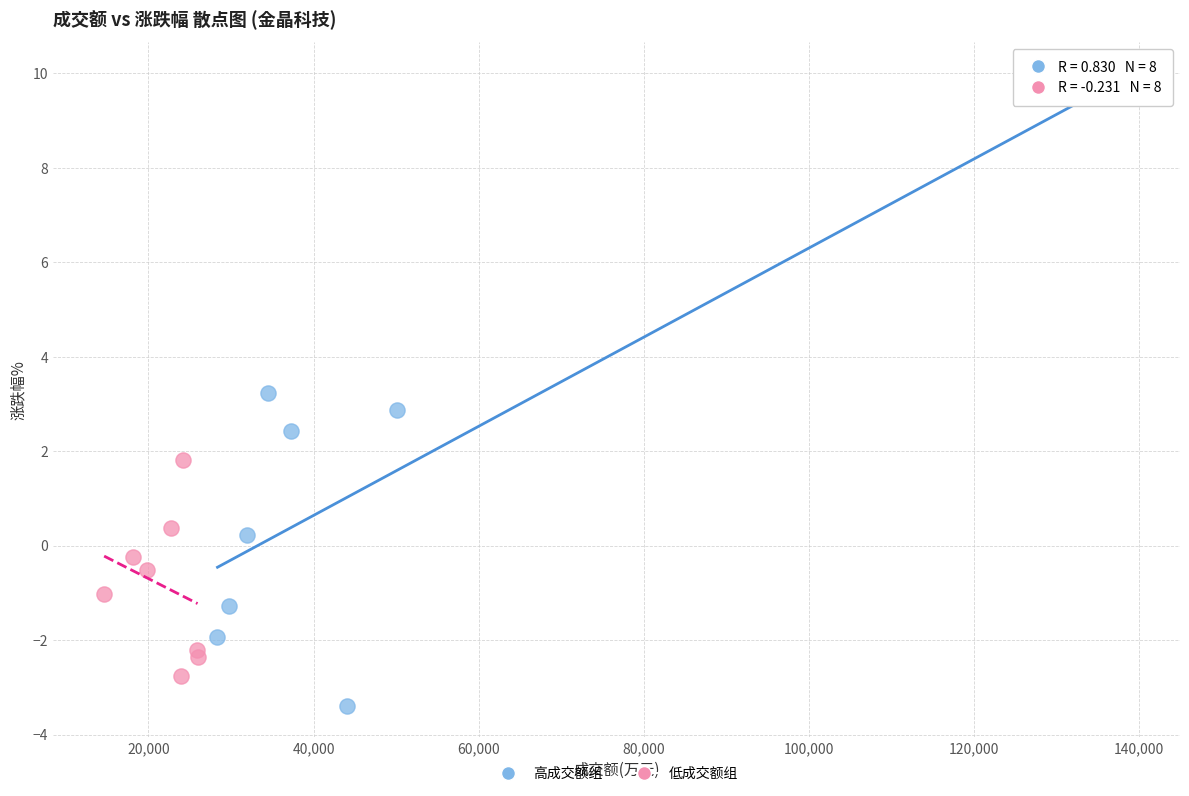

Which series has the widest spread of Y values?

高成交额组